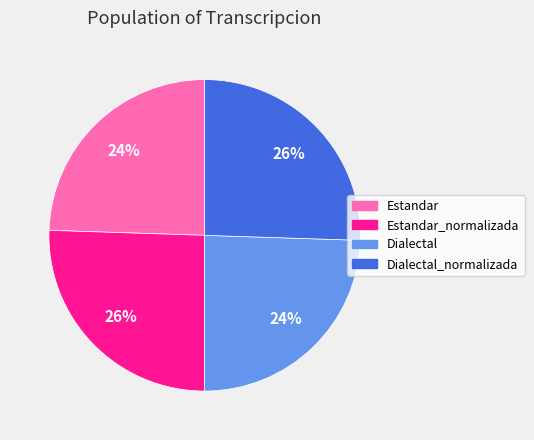

Is there any slice that represents more than half of the pie?

No